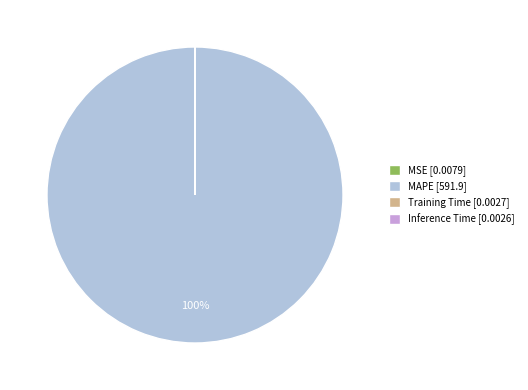

Is there any slice that represents more than half of the pie?

Yes